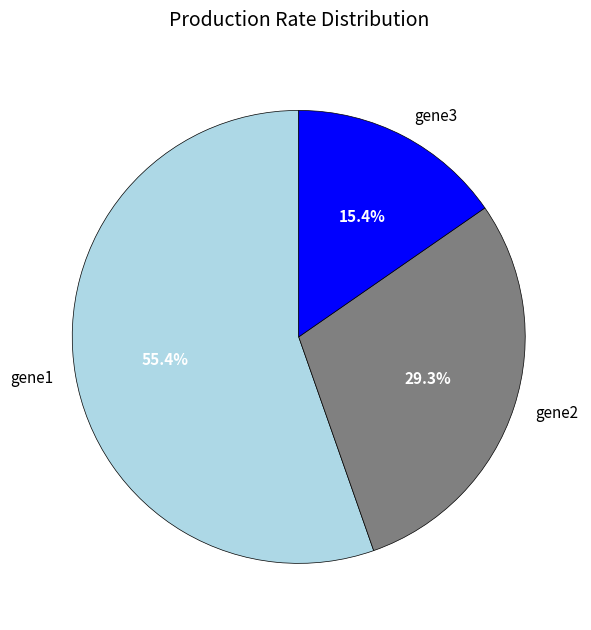

True or false: gene2 accounts for 29% of the total.

True